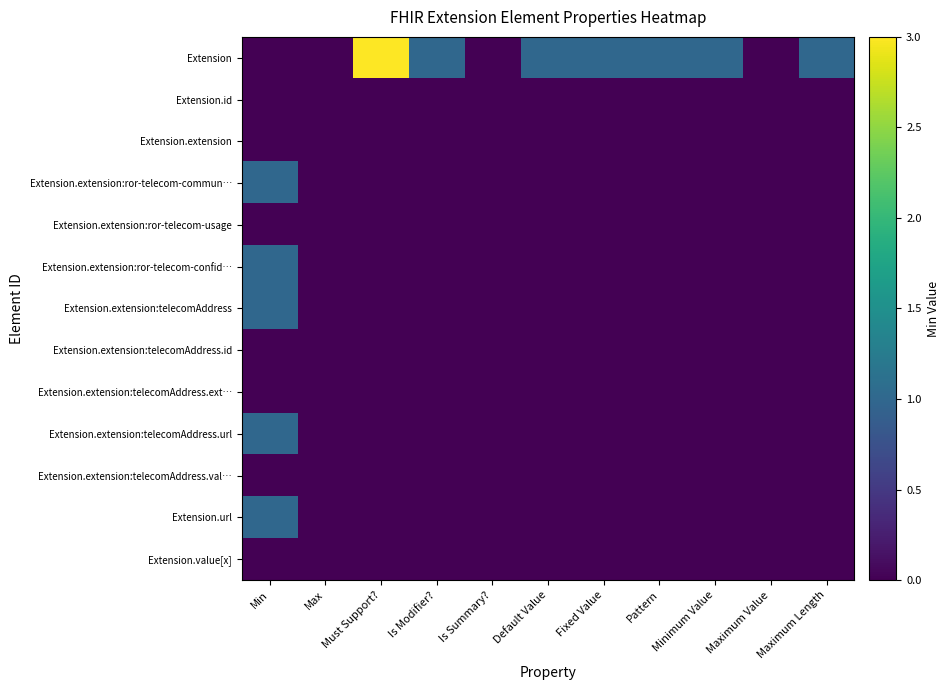

What is the maximum value shown in the chart?

3